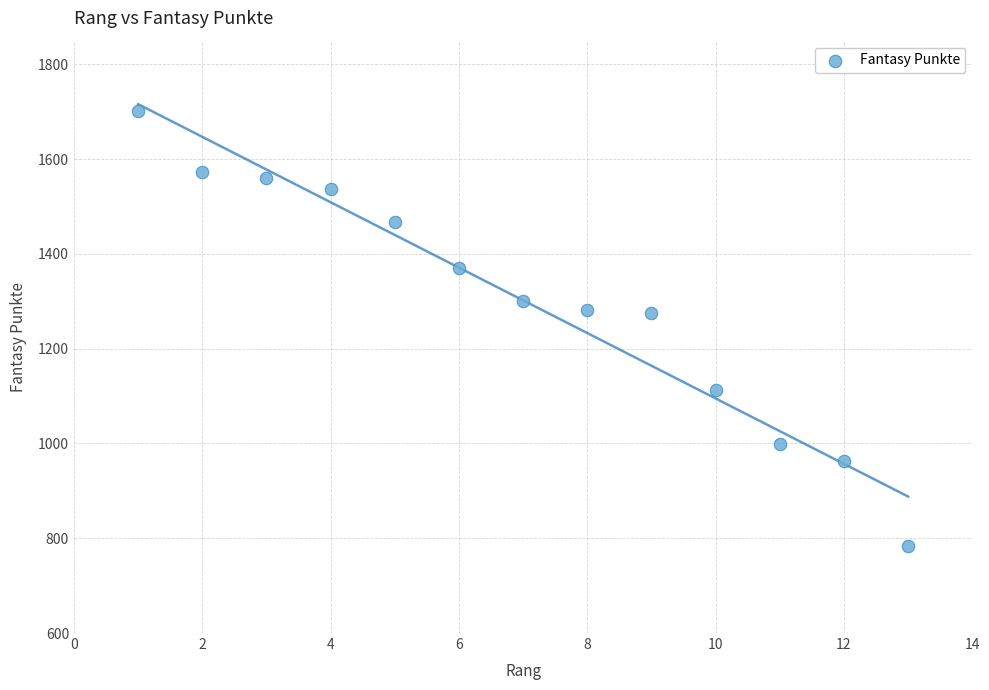

What is the range of Y values (max minus min)?

919